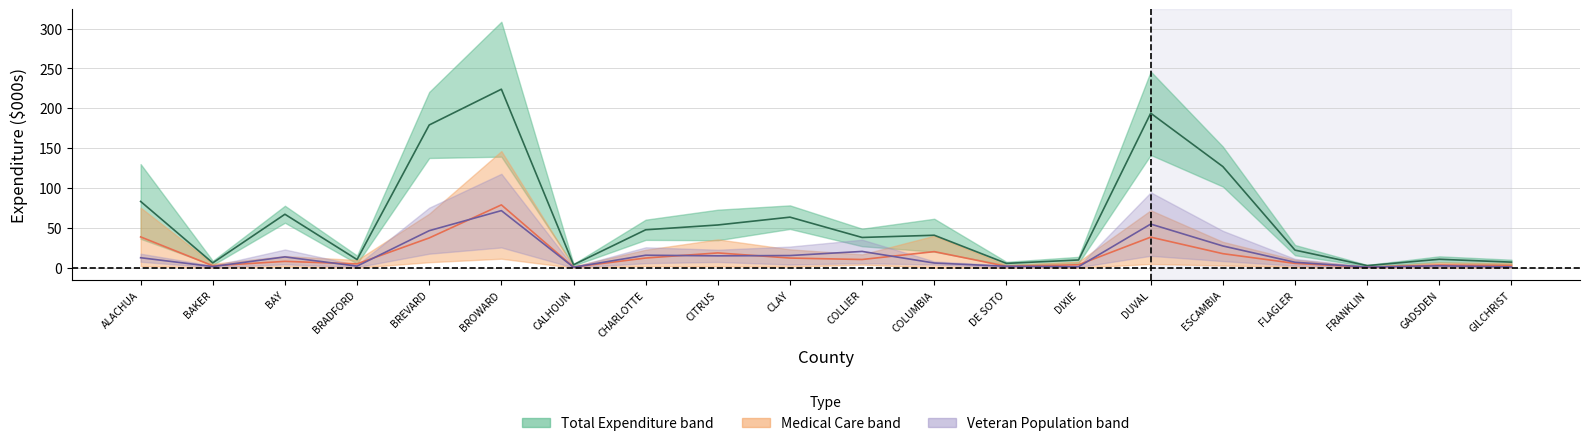

What is the difference between the Vet Pop midline values at COLLIER and BRADFORD?

18.4